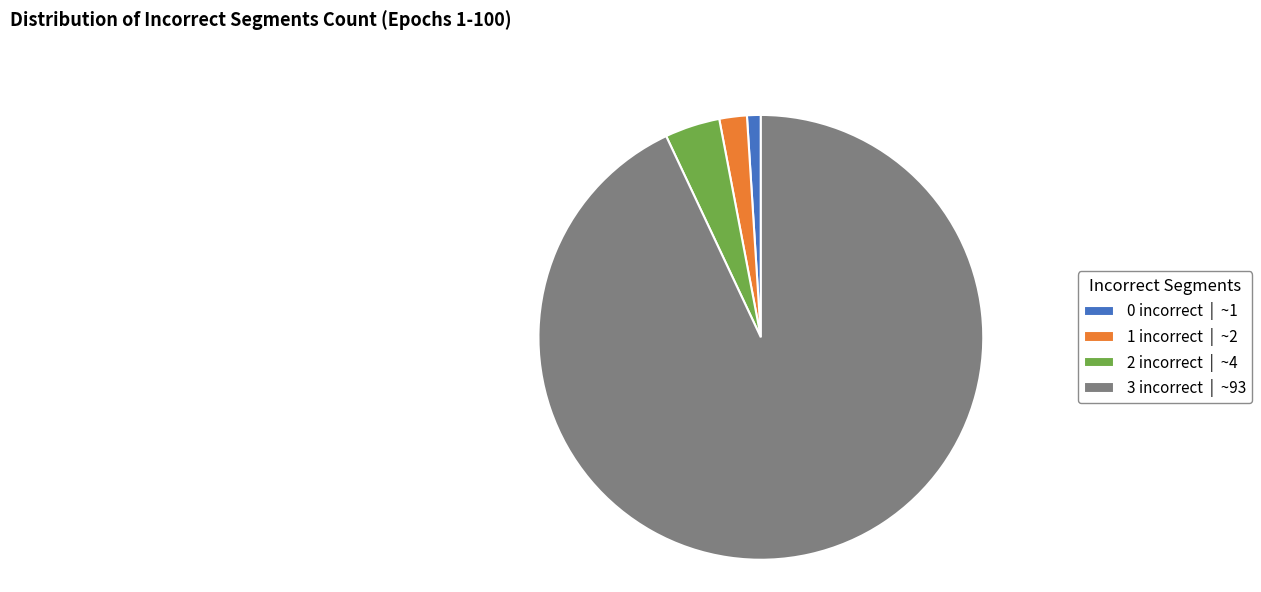

What is the majority slice?

3 incorrect